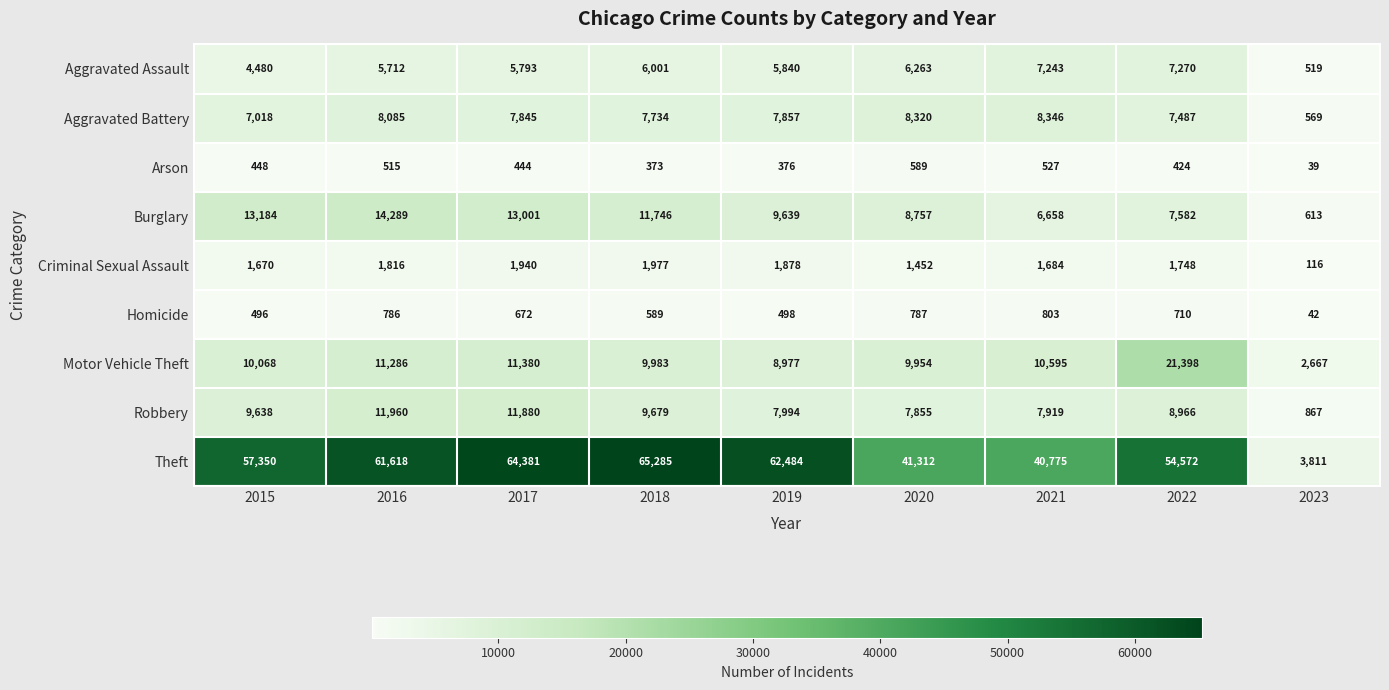

True or false: Motor Vehicle Theft has a value of 2268 at 2015.

False